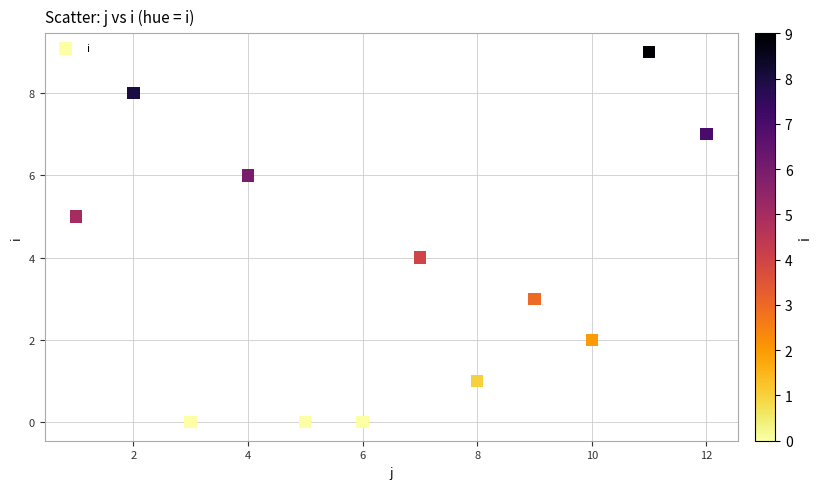

What is the range of X values (max minus min)?

11